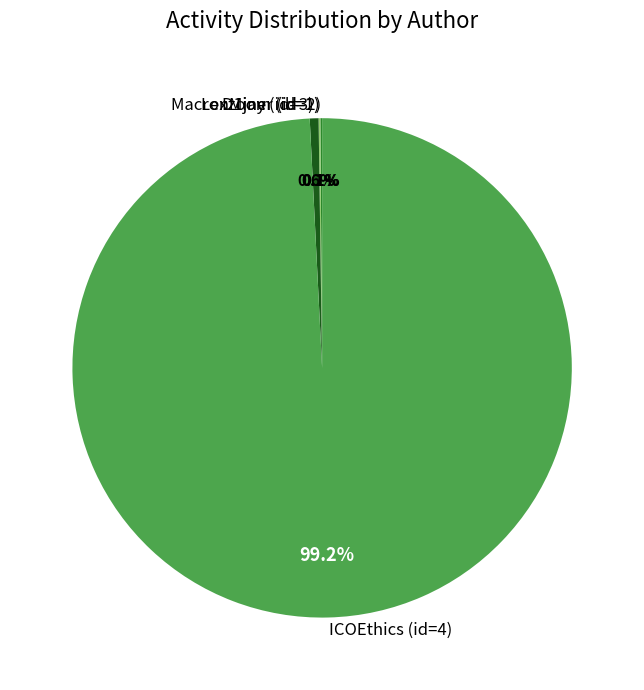

Is it true that D1jay (id=3) is 1% of the pie?

True